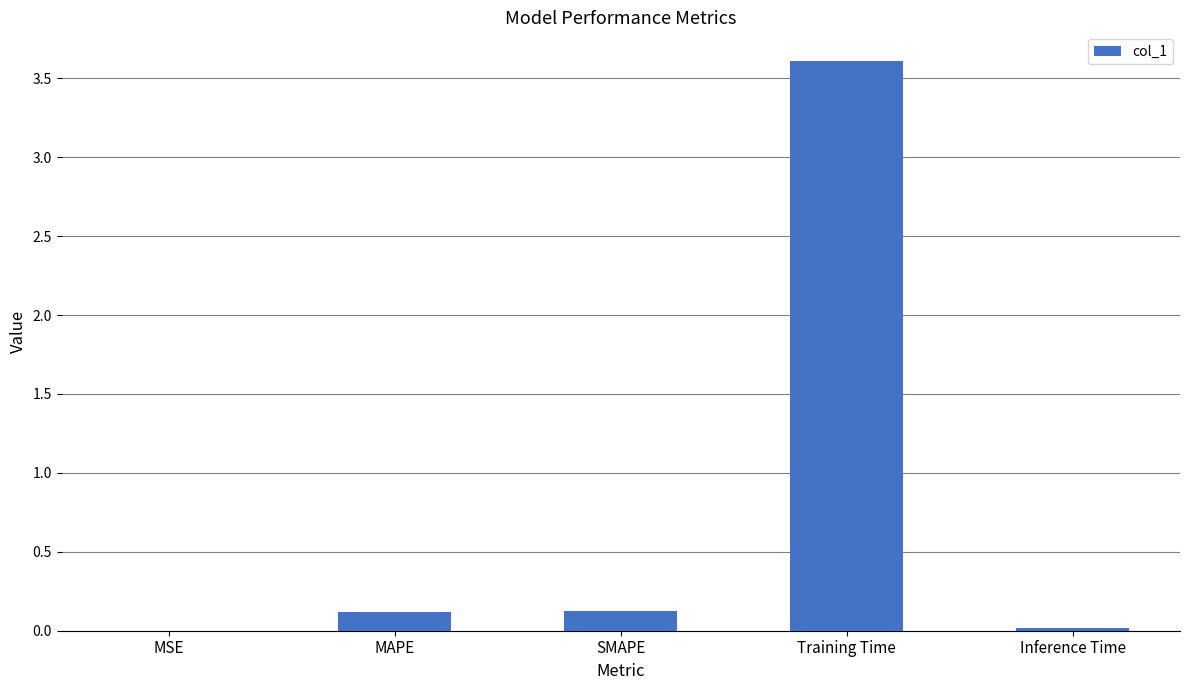

Which category has the highest value across all series?

Training Time